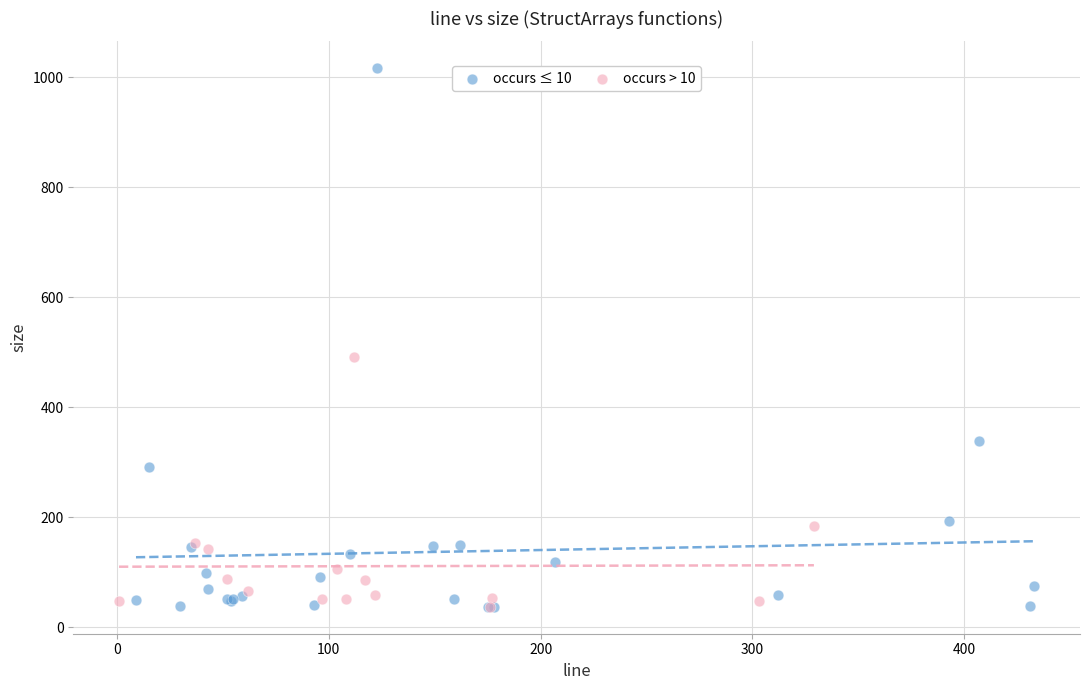

Which series reaches the maximum Y coordinate?

occurs ≤ 10